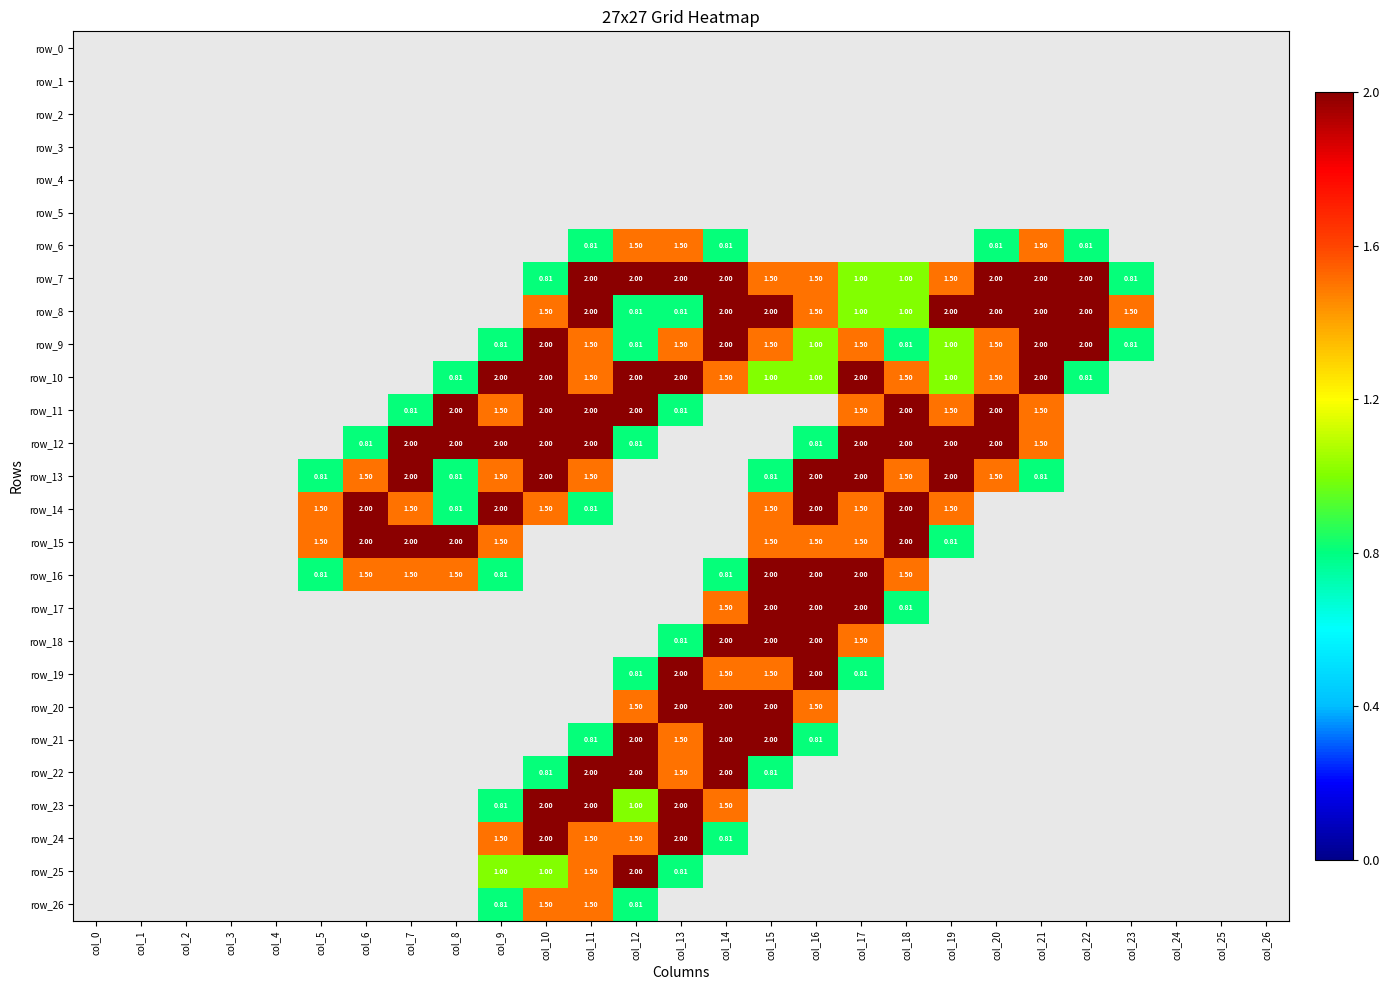

True or false: row_18 has a value of 0.0 at col_26.

True